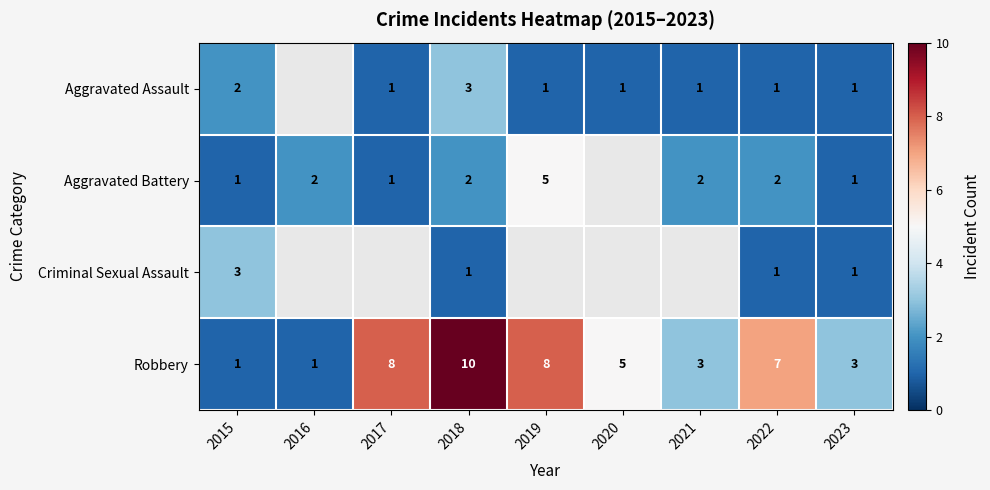

Is it true that Aggravated Battery equals 5 at 2019?

True